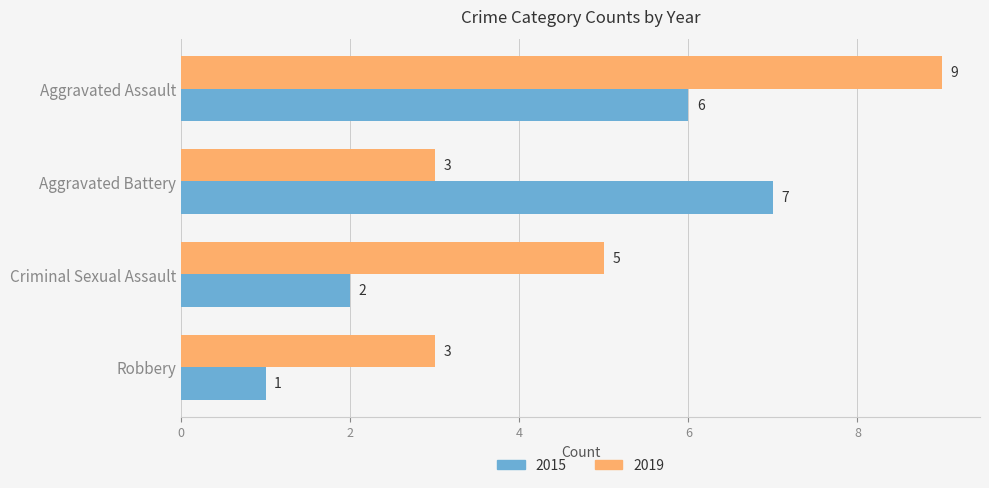

Which series has the largest total across all categories?

2019